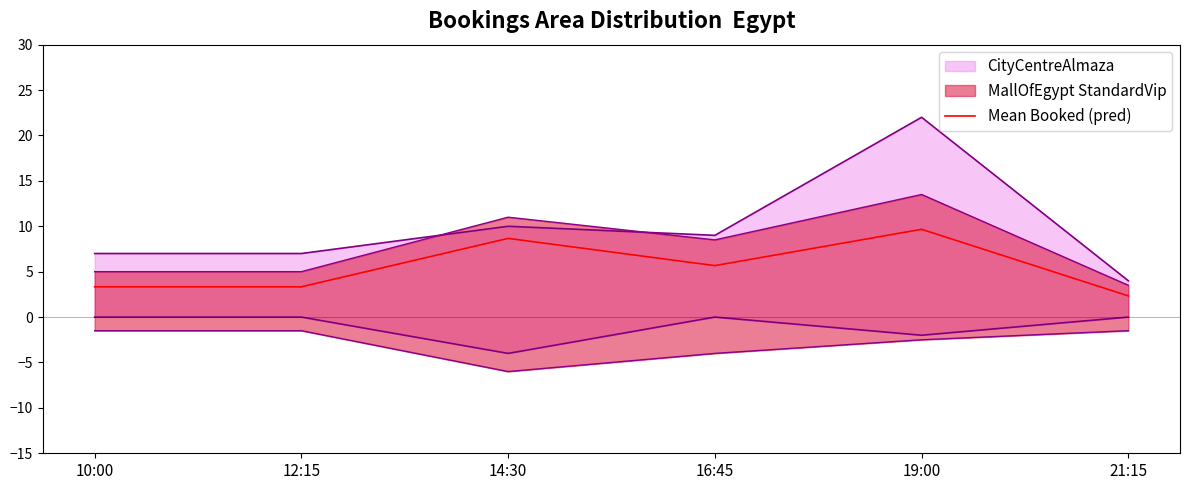

Approximately how many times larger is the value at 10:00 compared to 16:45?

0.6